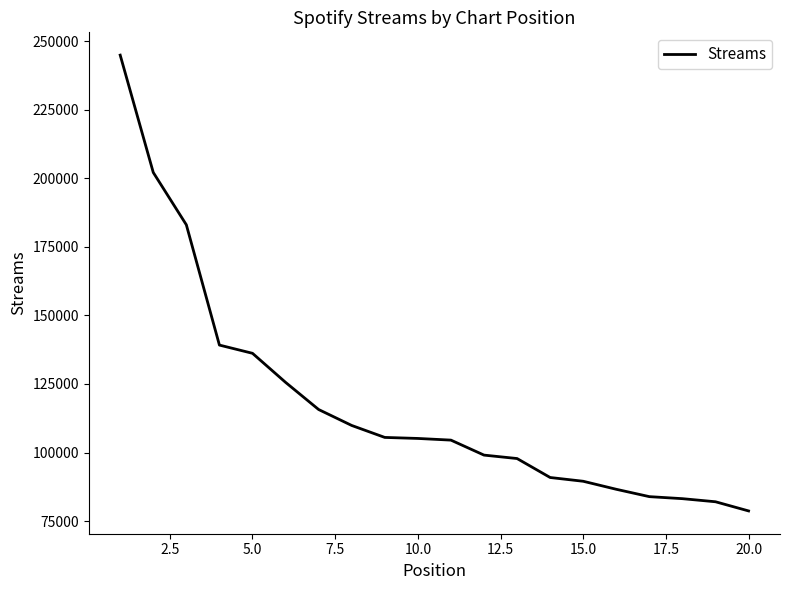

What is the sum of all values?

2363339